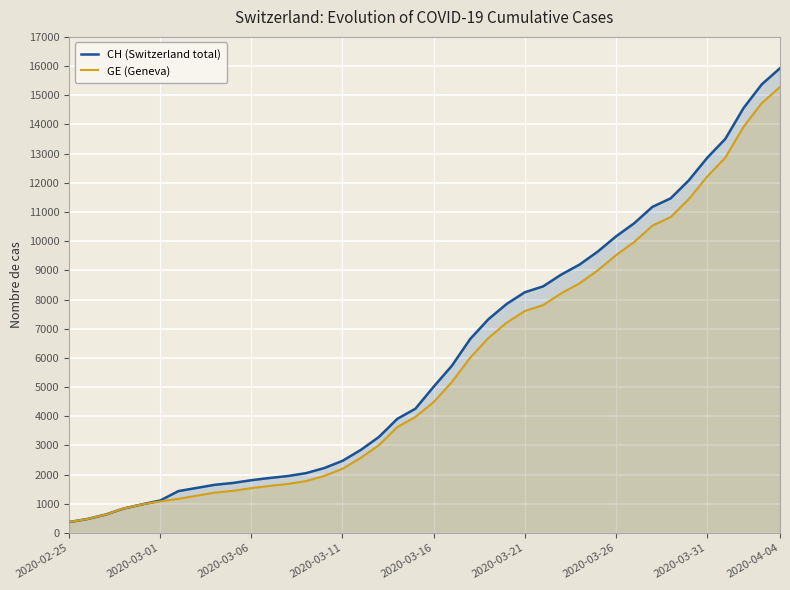

At which category is the sum across all series the highest?

2020-04-04